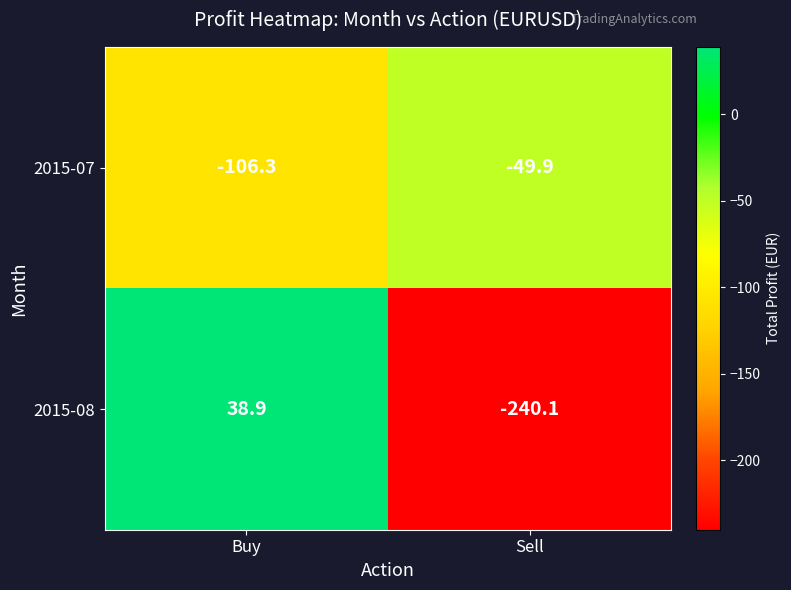

Where does the 2015-08 series first go above 38?

Buy